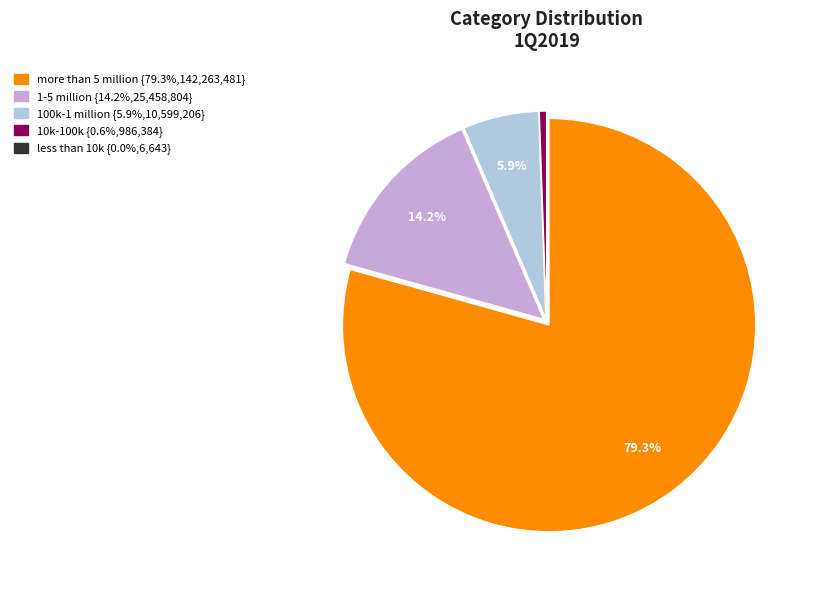

What is the largest slice in the pie chart?

more than 5 million